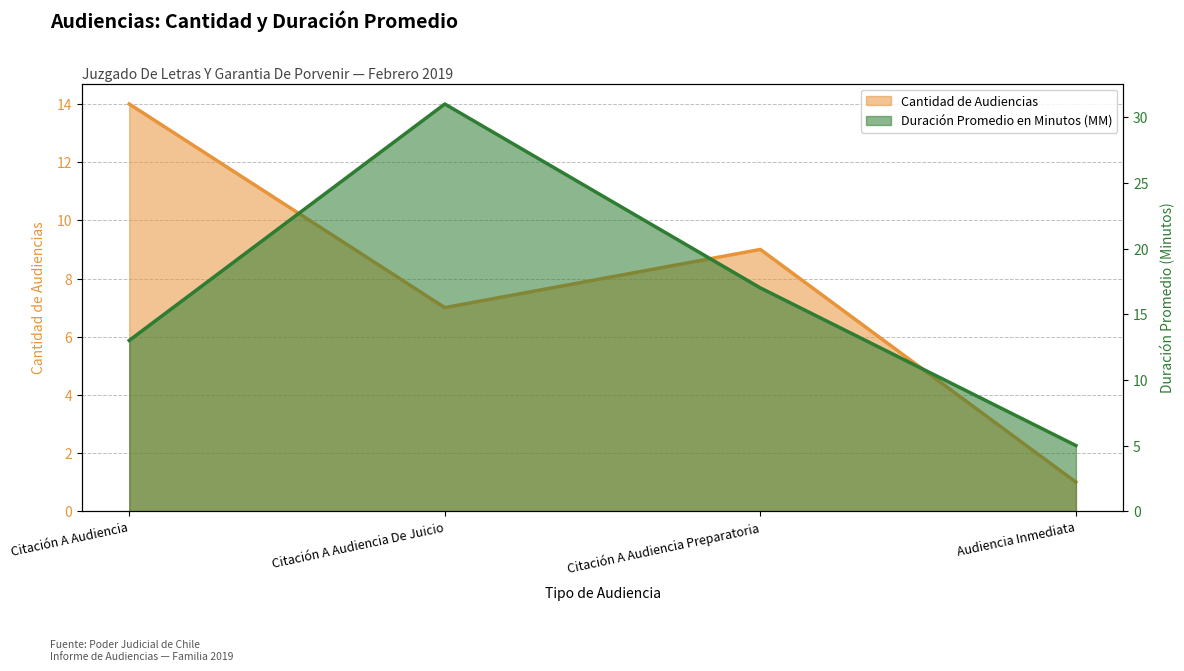

In Cantidad de Audiencias, how many points are higher than both neighbors (excluding endpoints)?

1